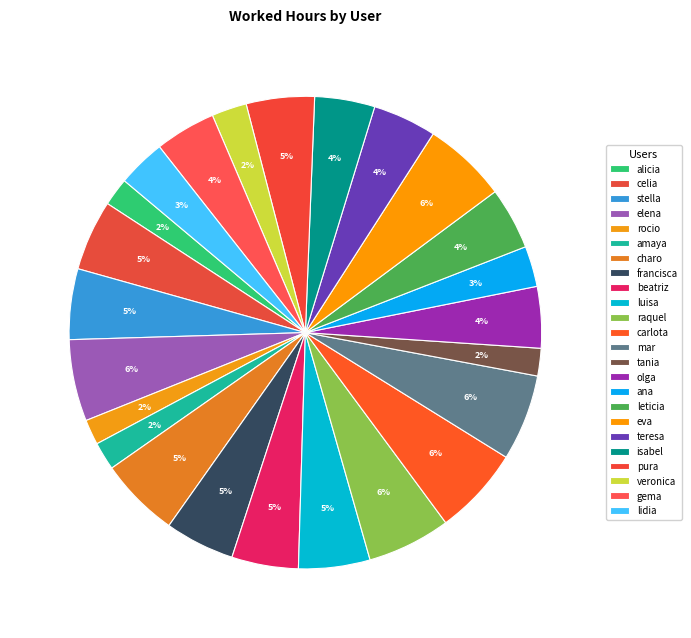

How many segments does this pie chart have?

24